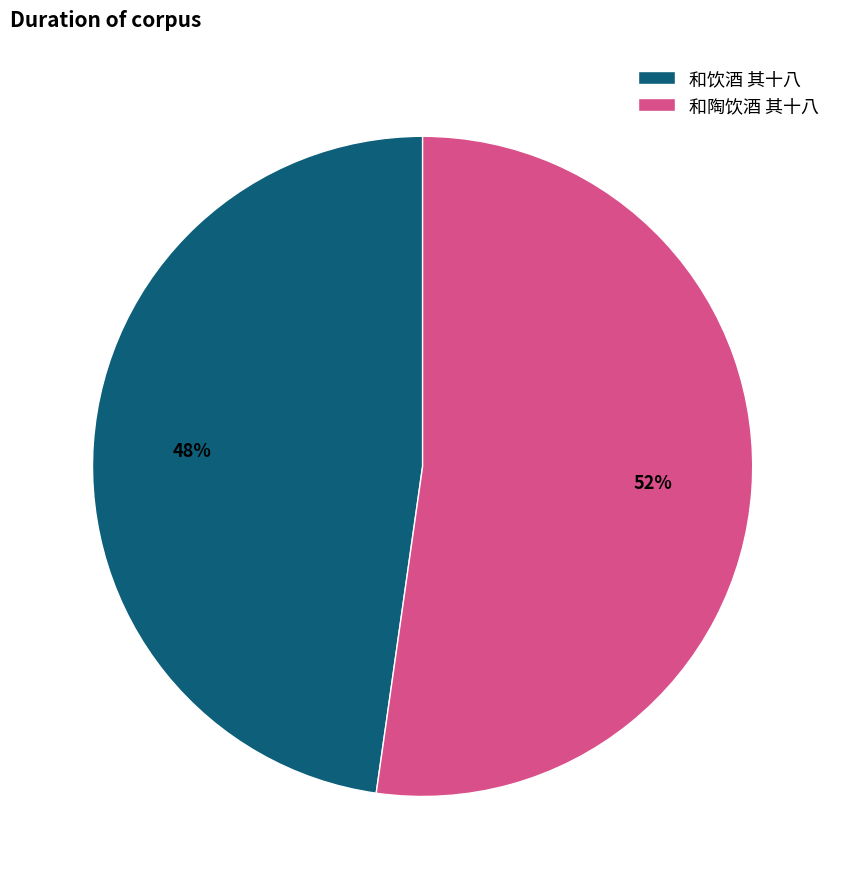

Count the number of slices in the pie.

2